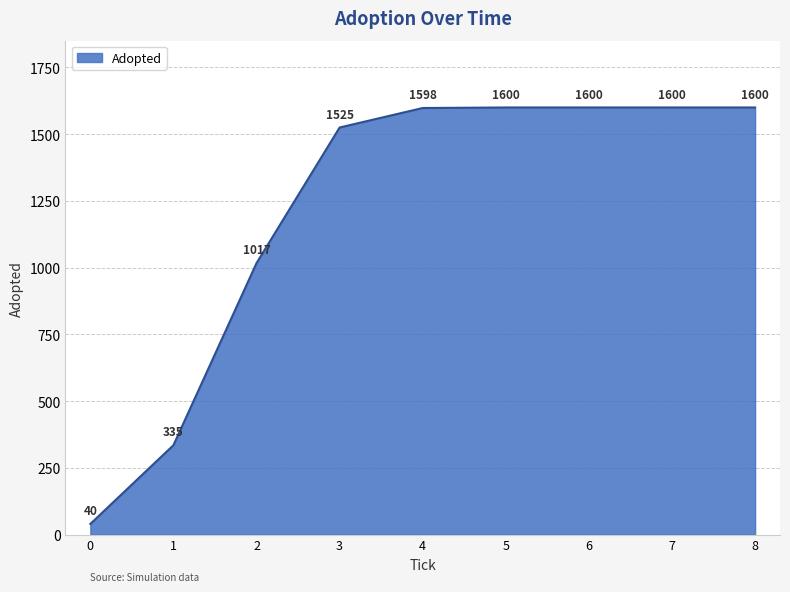

How many values are below 1598?

4